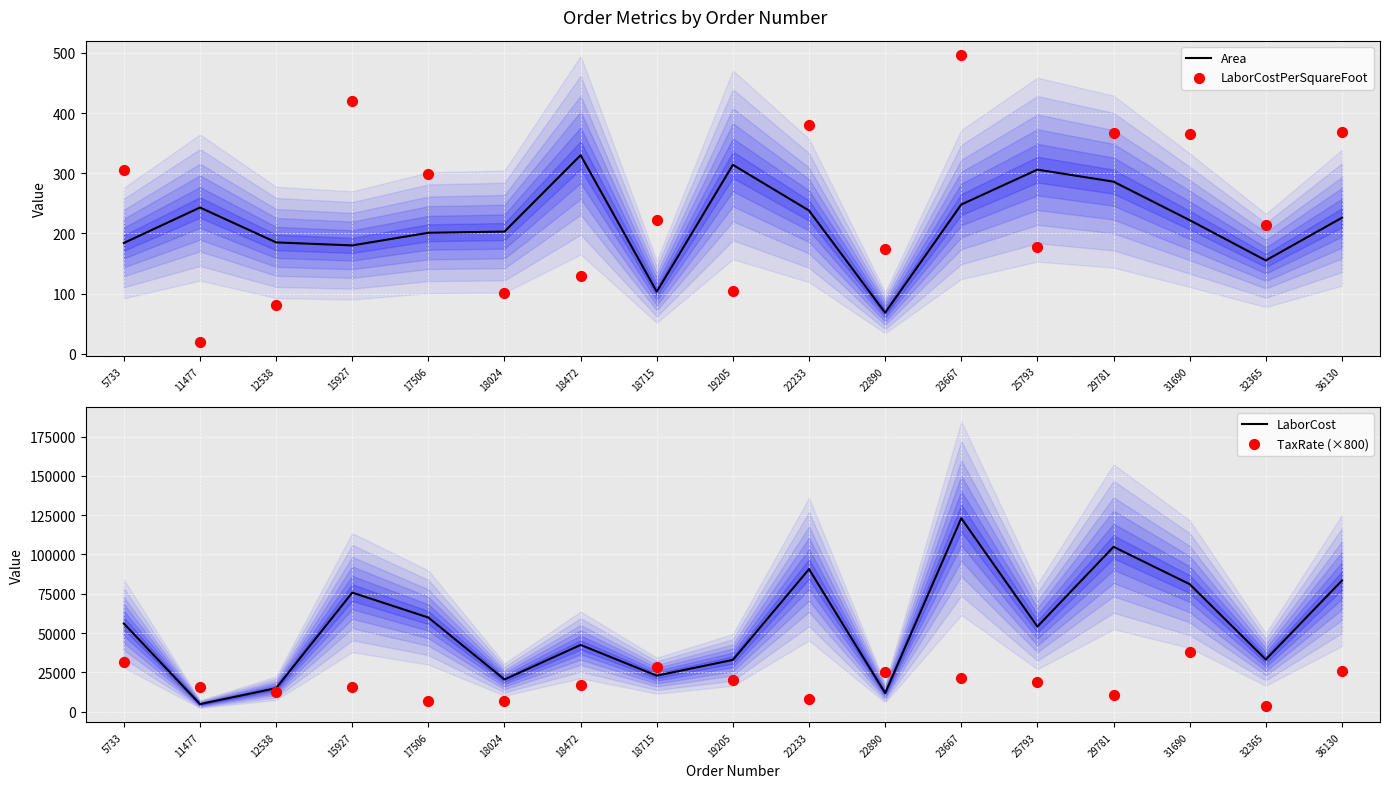

What is the total value across all series at 31690?

119462.7